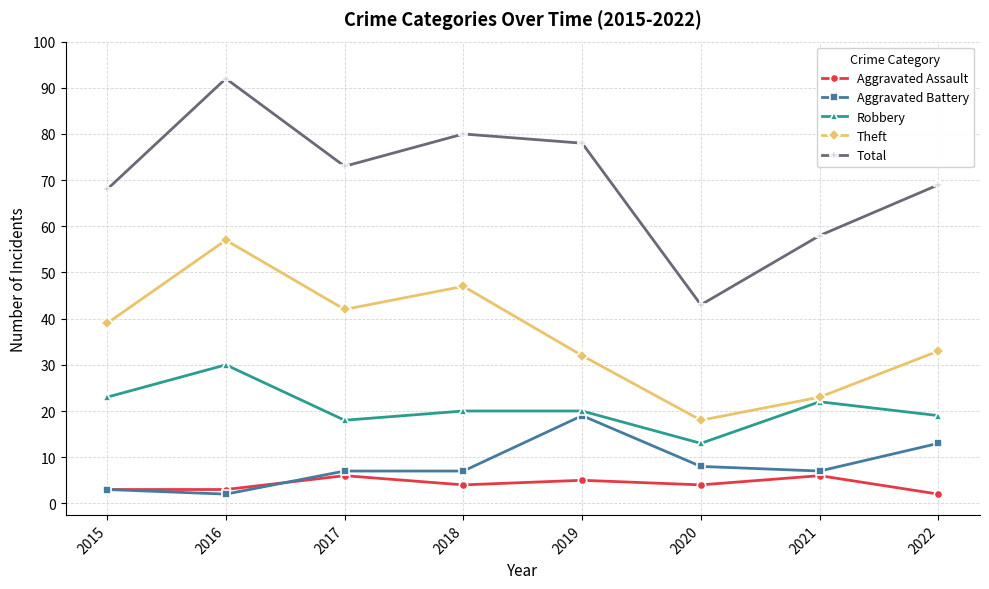

The value of Aggravated Assault at 2018 is 4. True or false?

True